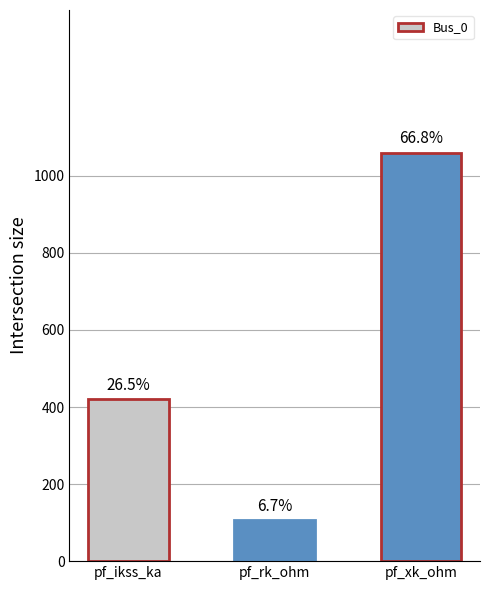

What is the sum of all values?

1585.4